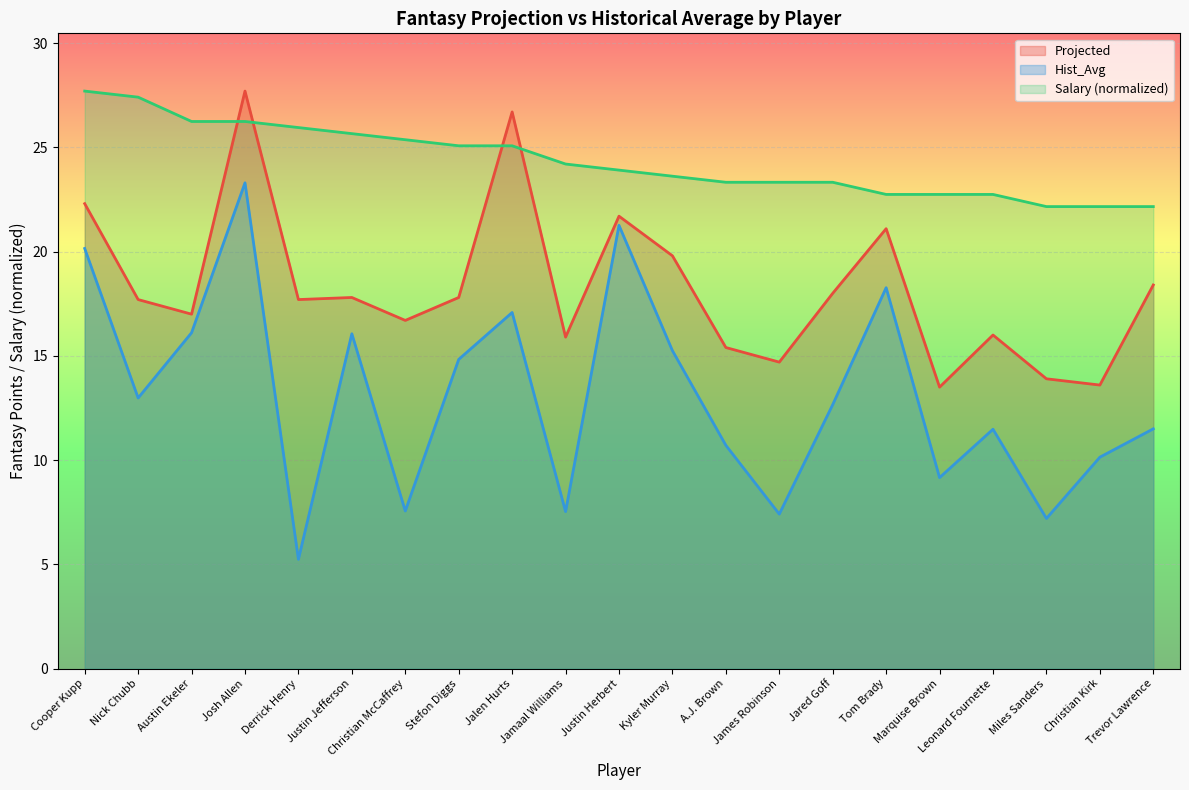

Which series has the largest range (max minus min)?

Hist_Avg